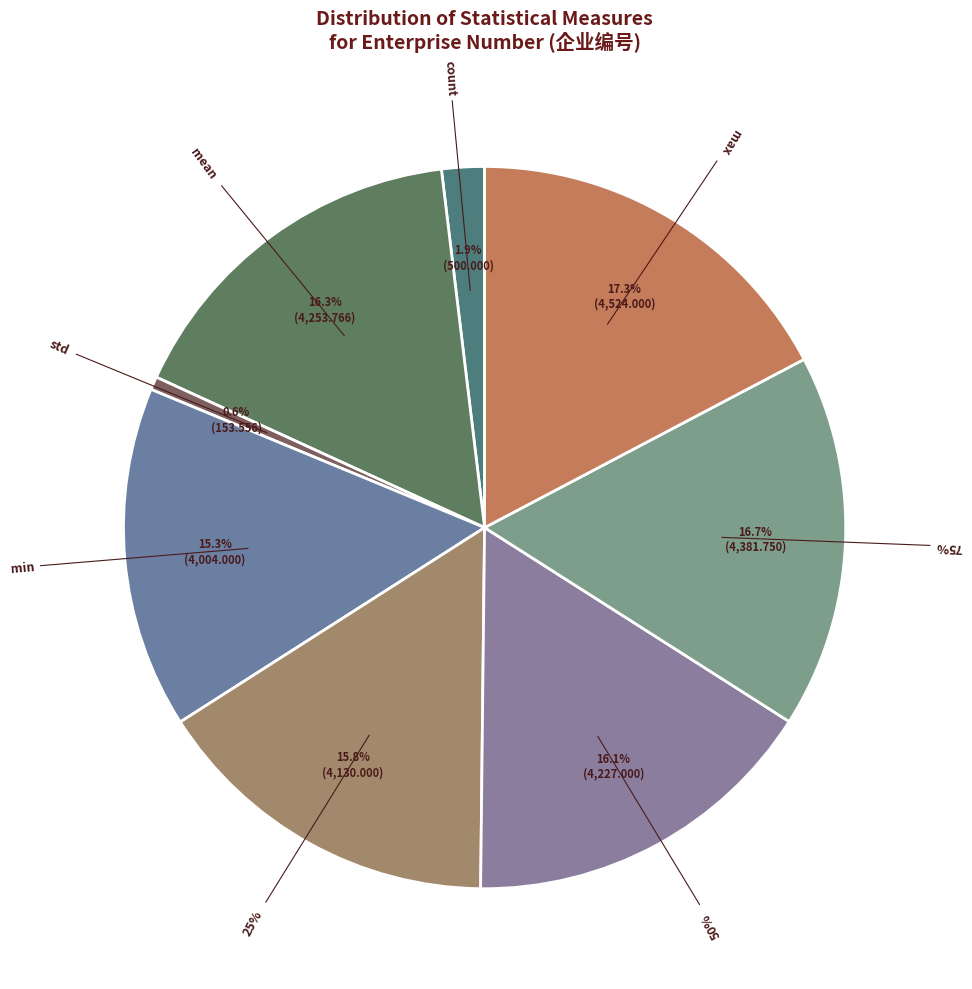

Count the number of slices in the pie.

8